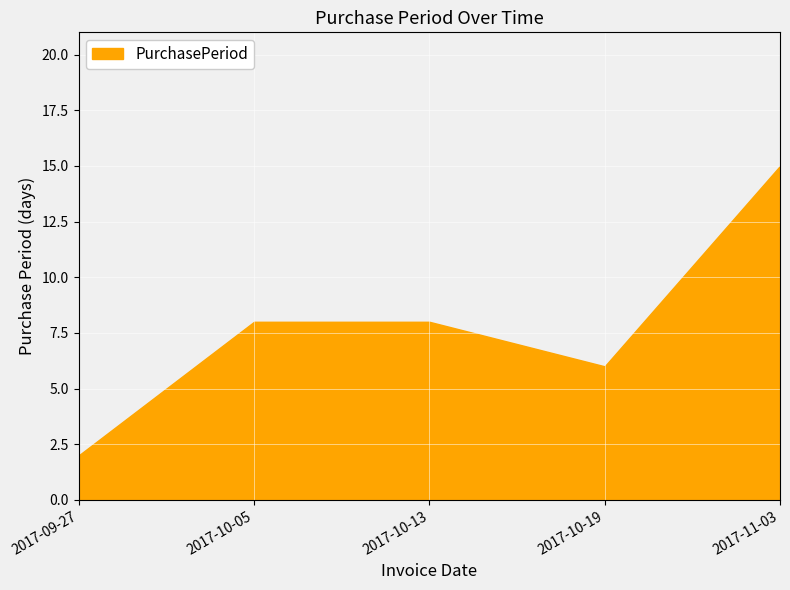

What is the value of the 1st point from the left?

2